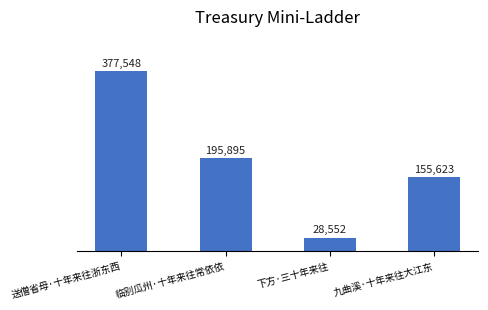

What is the difference between the maximum and minimum values?

348996